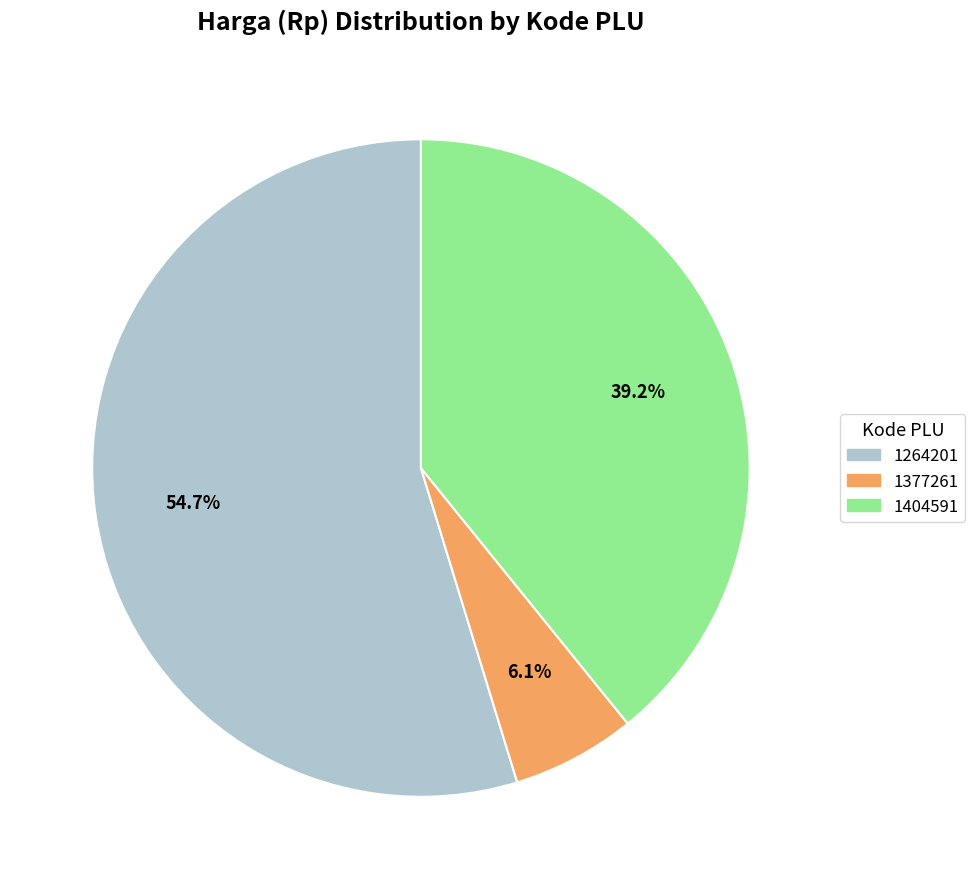

What percentage do 1404591 and 1377261 together represent?

45.3%